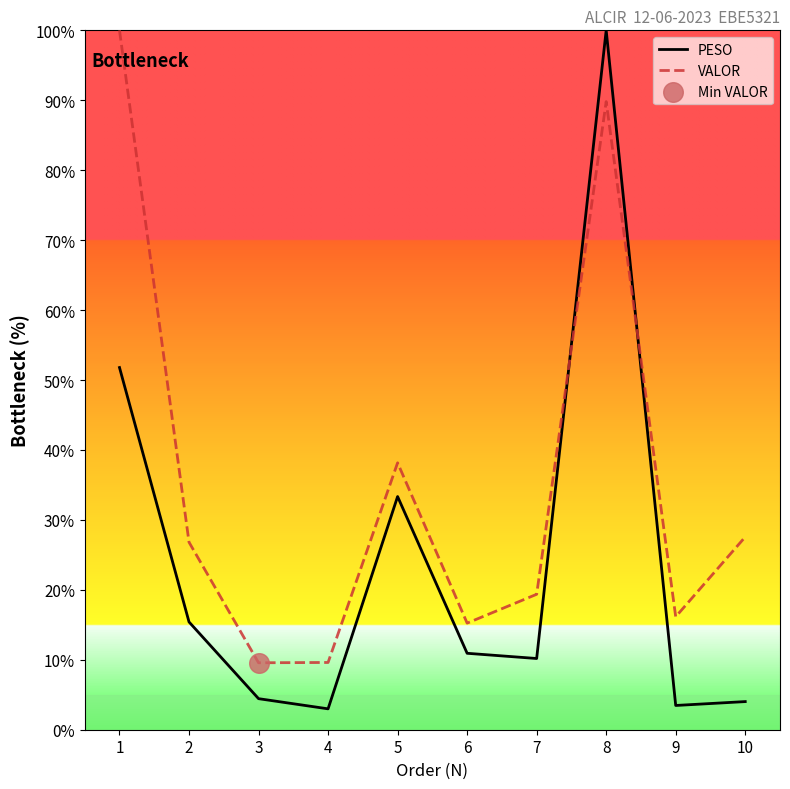

True or false: PESO and VALOR cross at least once.

True